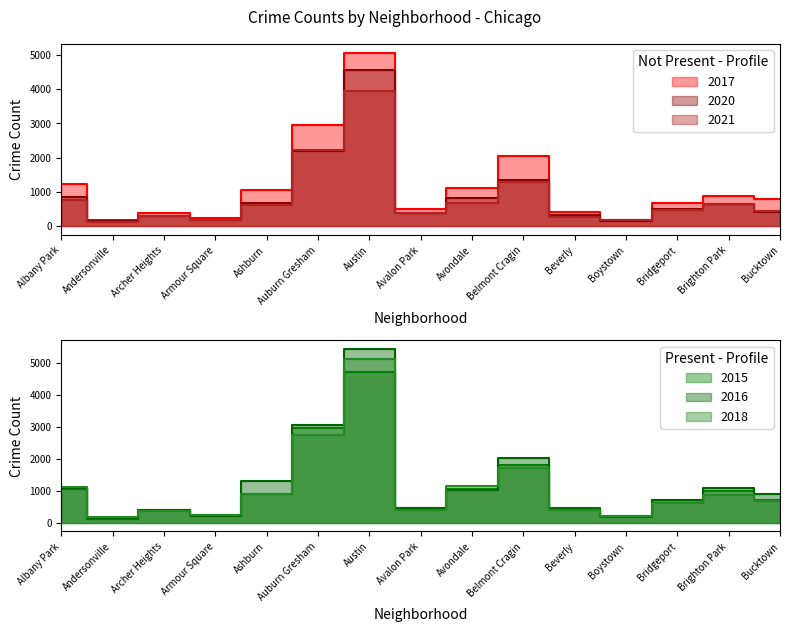

Reading left to right, what are all the values shown in this chart?

2017: Albany Park=1236	Andersonville=170	Archer Heights=388	Armour Square=250	Ashburn=1048	Auburn Gresham=2953	Austin=5064	Avalon Park=505	Avondale=1103	Belmont Cragin=2056	Beverly=403	Boystown=187	Bridgeport=691	Brighton Park=870	Bucktown=788
2020: Albany Park=865	Andersonville=146	Archer Heights=301	Armour Square=169	Ashburn=683	Auburn Gresham=2201	Austin=4553	Avalon Park=397	Avondale=823	Belmont Cragin=1348	Beverly=315	Boystown=153	Bridgeport=492	Brighton Park=650	Bucktown=430
2021: Albany Park=764	Andersonville=121	Archer Heights=297	Armour Square=187	Ashburn=622	Auburn Gresham=2217	Austin=3945	Avalon Park=394	Avondale=680	Belmont Cragin=1296	Beverly=264	Boystown=173	Bridgeport=472	Brighton Park=659	Bucktown=433
2015: Albany Park=1067	Andersonville=130	Archer Heights=416	Armour Square=239	Ashburn=903	Auburn Gresham=2965	Austin=4738	Avalon Park=477	Avondale=1065	Belmont Cragin=1796	Beverly=450	Boystown=193	Bridgeport=707	Brighton Park=1000	Bucktown=718
2016: Albany Park=1105	Andersonville=150	Archer Heights=415	Armour Square=226	Ashburn=1295	Auburn Gresham=3048	Austin=5439	Avalon Park=473	Avondale=1037	Belmont Cragin=2027	Beverly=417	Boystown=217	Bridgeport=702	Brighton Park=1075	Bucktown=911
2018: Albany Park=1108	Andersonville=182	Archer Heights=374	Armour Square=244	Ashburn=916	Auburn Gresham=2764	Austin=5123	Avalon Park=392	Avondale=1137	Belmont Cragin=1728	Beverly=385	Boystown=222	Bridgeport=613	Brighton Park=864	Bucktown=698